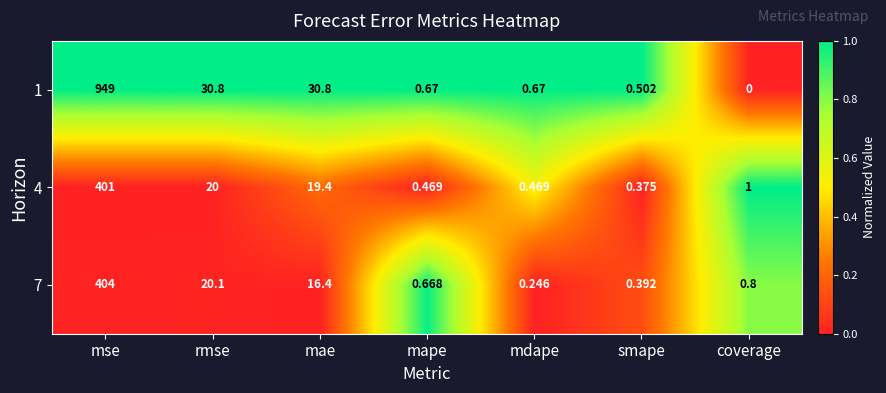

Rank the series by their maximum value, from lowest to highest.

4, 7, 1